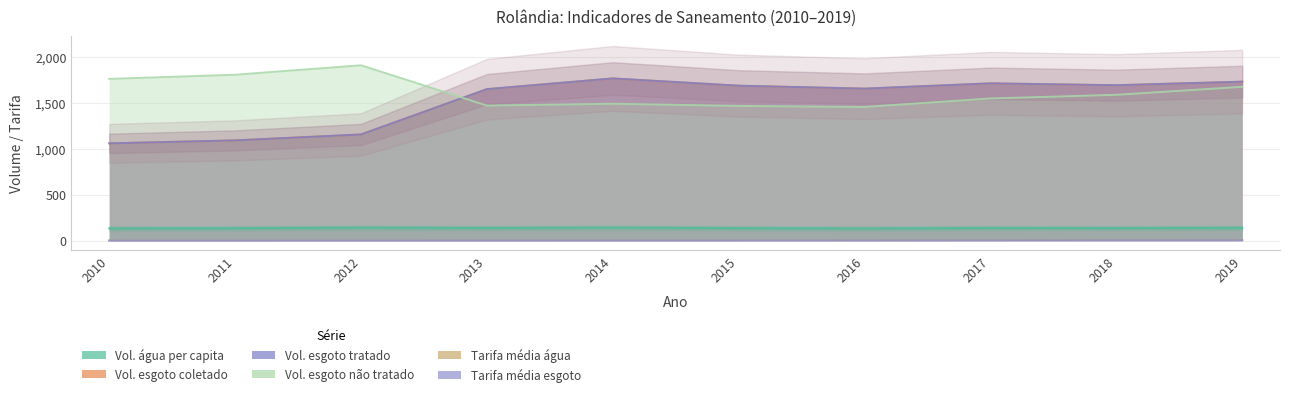

How many lines are shown in the chart?

6